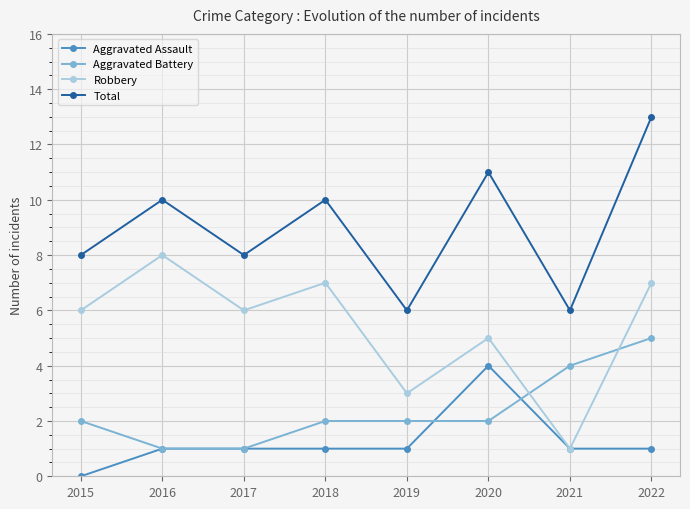

What is the greatest value displayed?

13